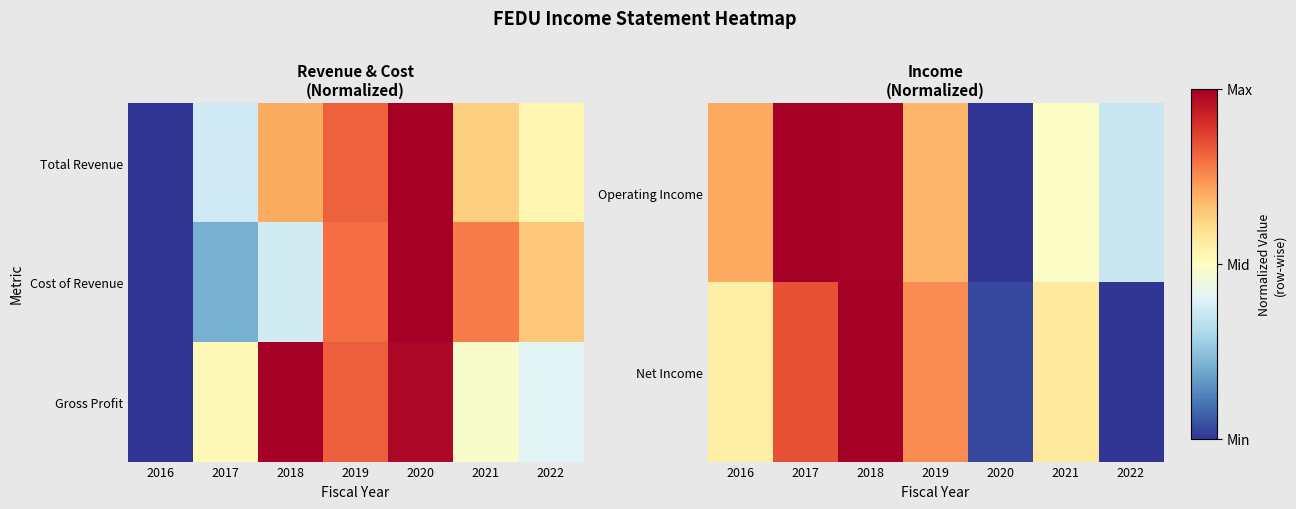

The Net Income series shows 0.7 at 2022. True or false?

False